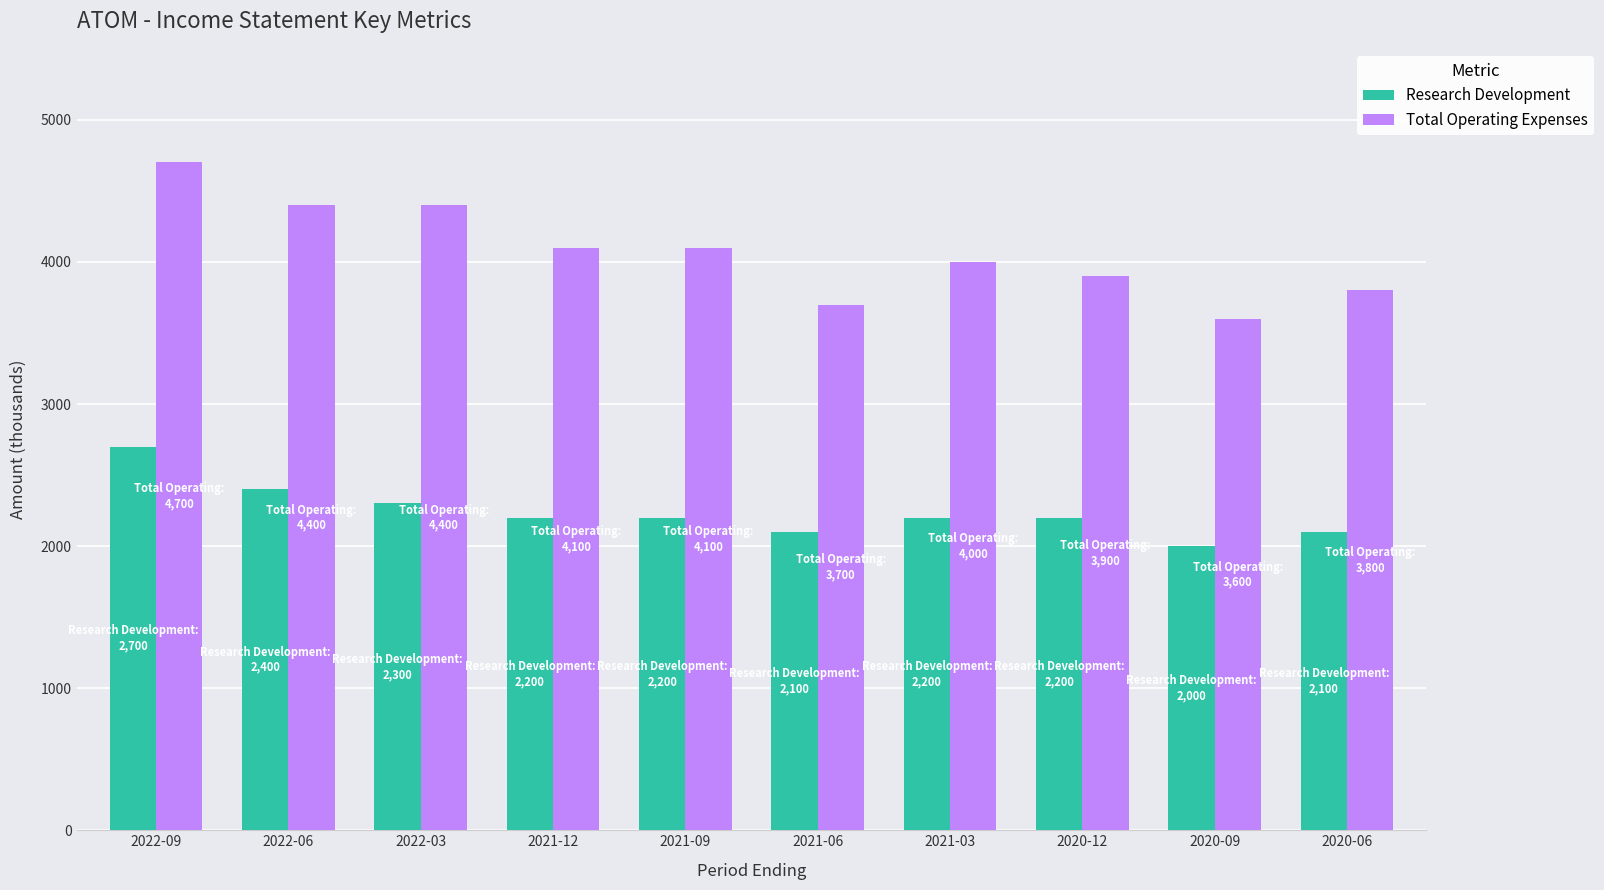

Read the Research Development value at 2021-03.

2200